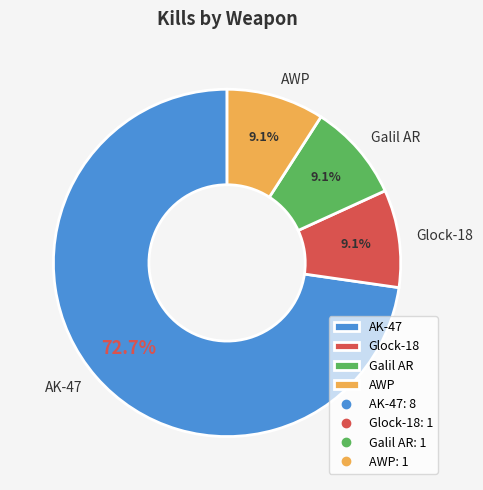

To the nearest percent, what is the combined percentage of Galil AR and AWP?

18%